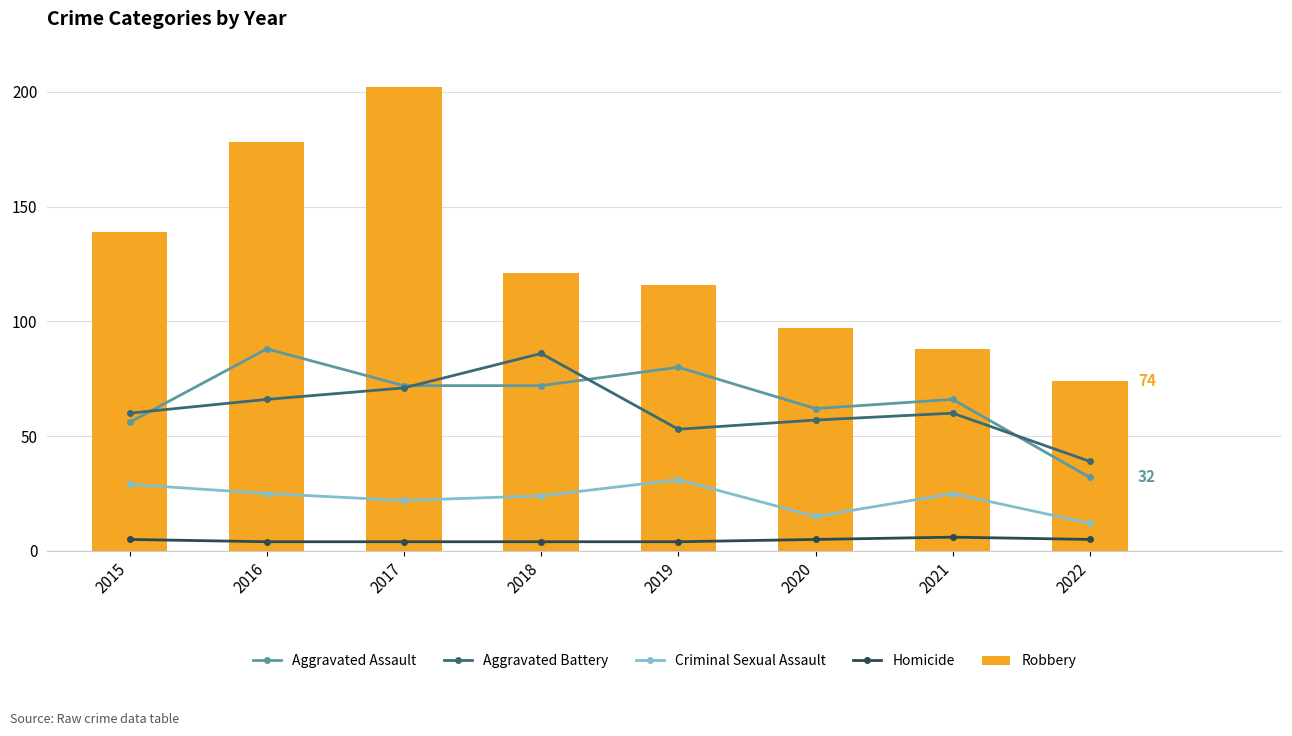

What is the difference between the second highest and minimum values in the Homicide series?

1